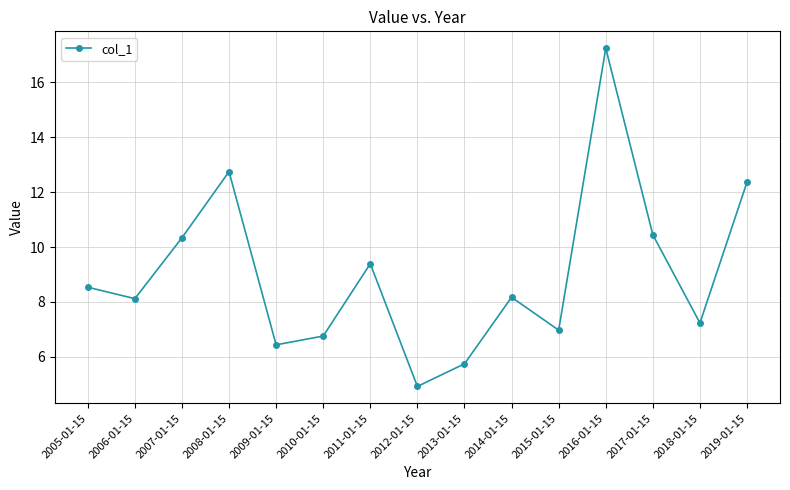

Which has a higher value, 2011-01-15 or 2015-01-15?

2011-01-15